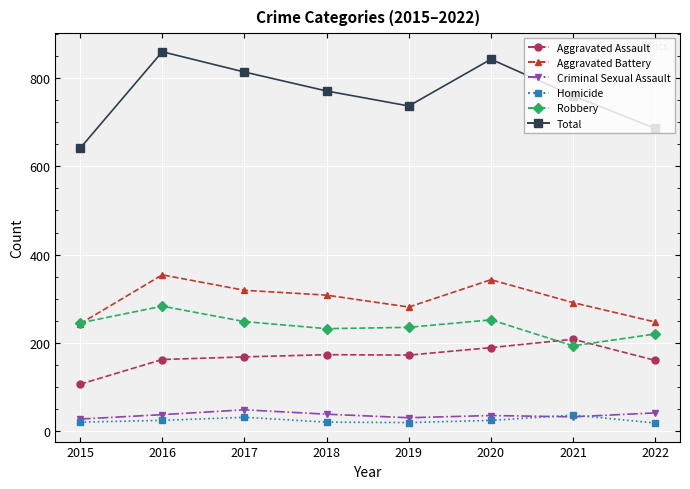

What is the maximum value for Criminal Sexual Assault?

48